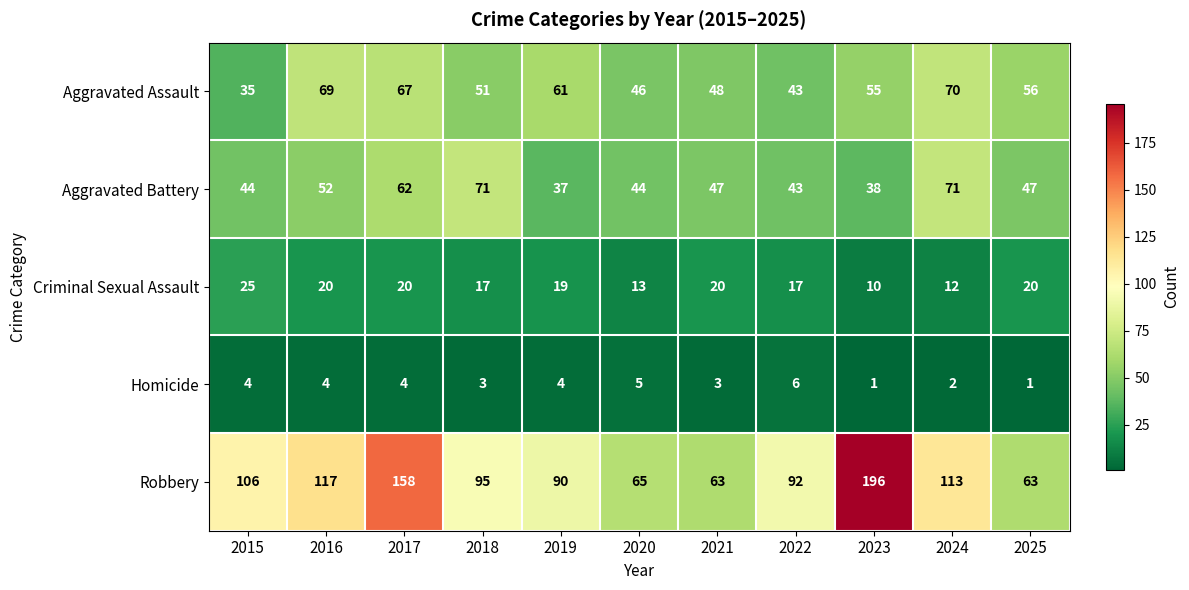

Read the Robbery value at 2022, to the nearest 10.

90